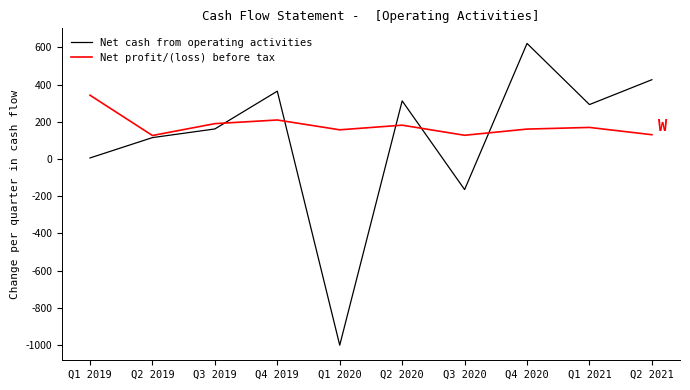

Which category has the lowest value across all series?

Q1 2020